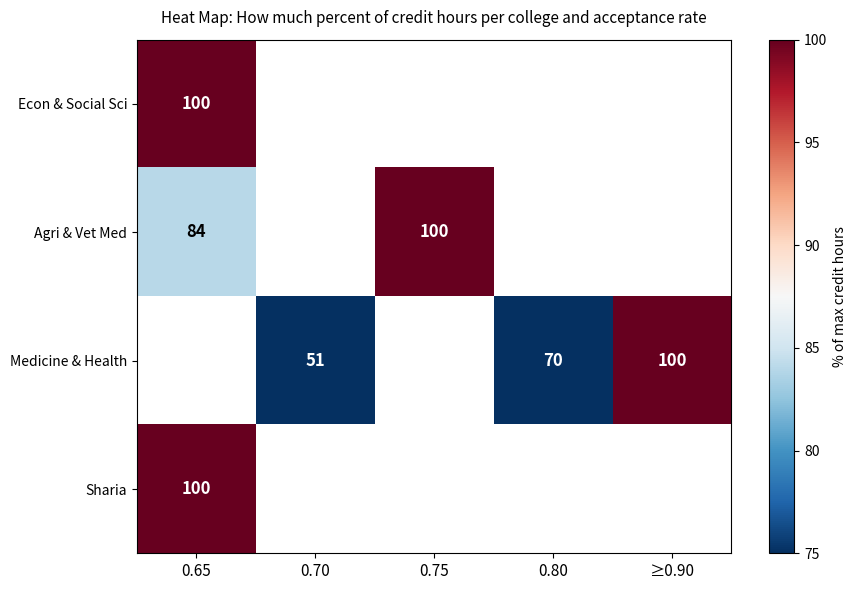

At how many categories does at least one series exceed 91?

3